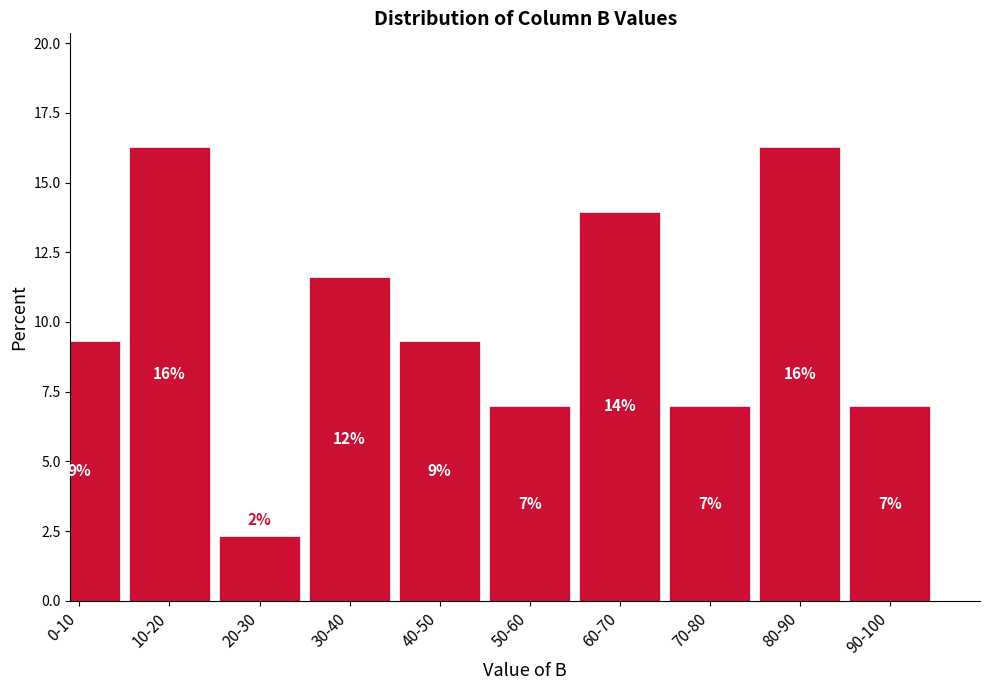

Are the bars horizontal?

No